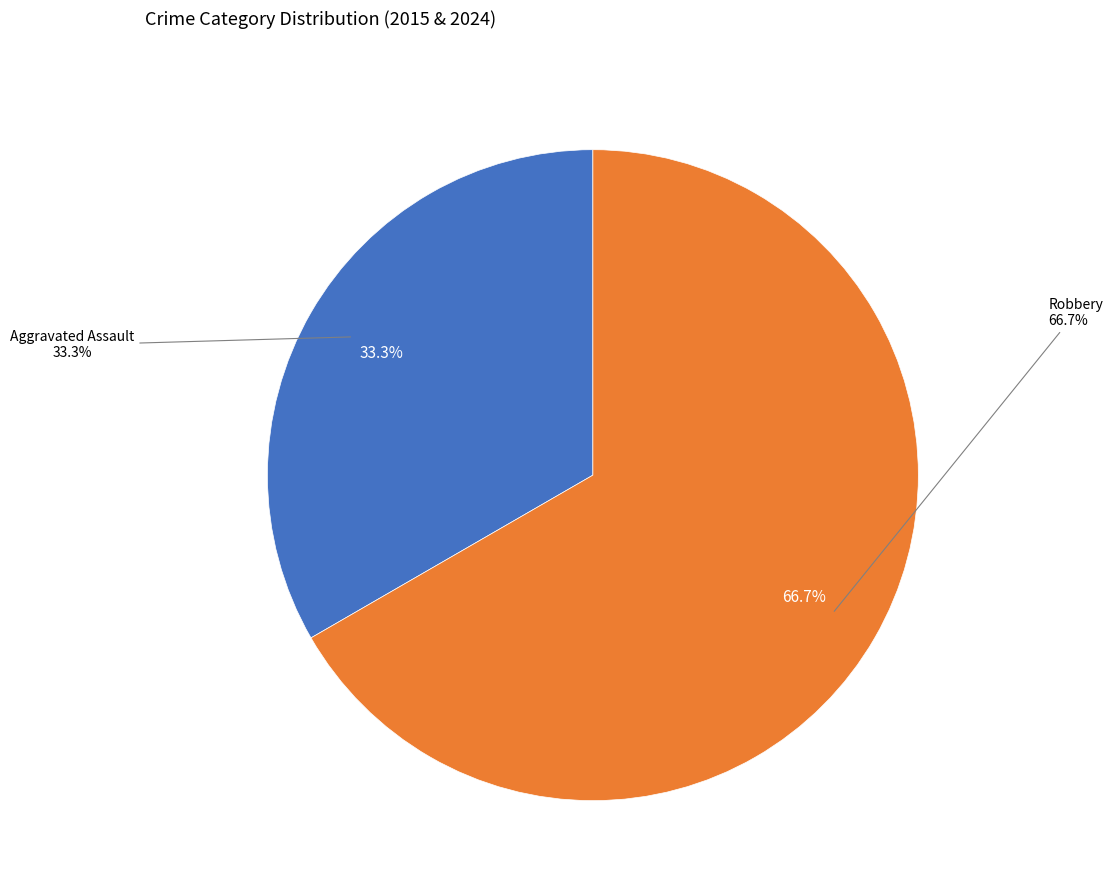

What is the total percentage of Robbery and Aggravated Assault?

100.0%